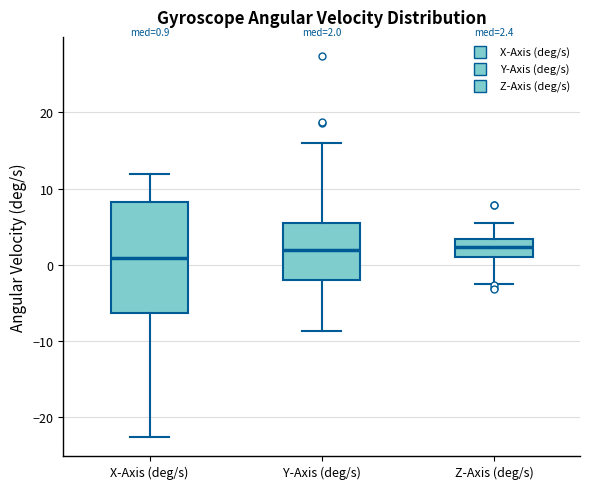

Comparing the boxes themselves (not the whiskers), which one is the tallest?

X-Axis (deg/s)